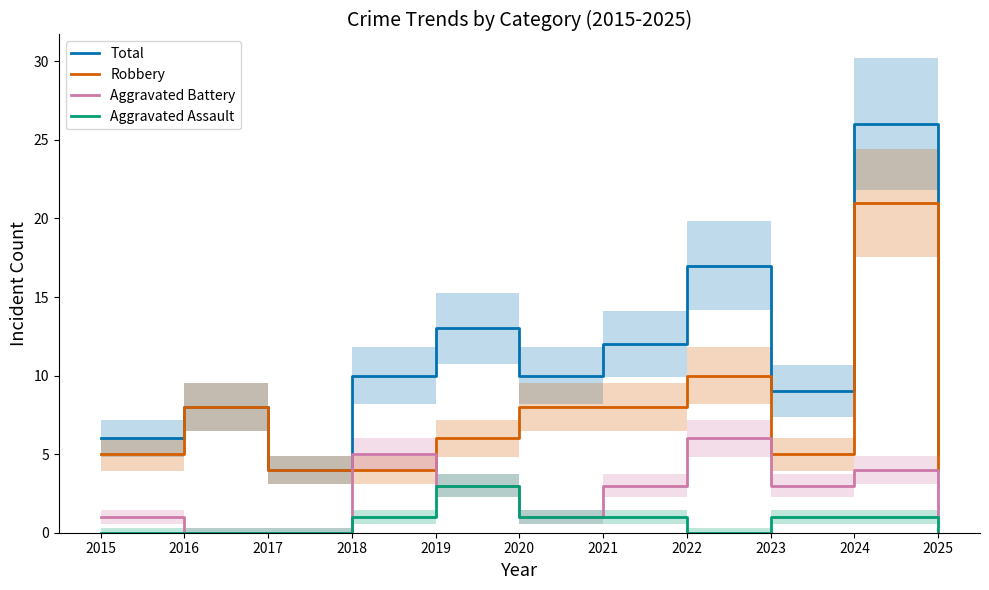

At how many categories does at least one series exceed 3?

11